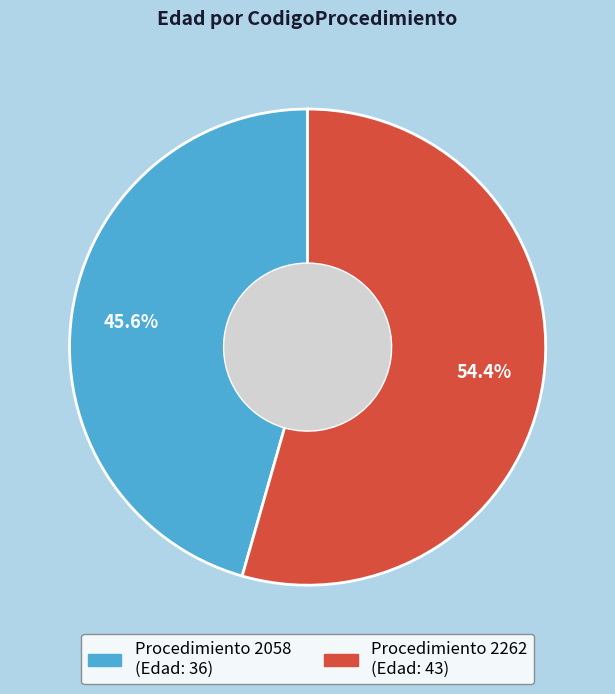

Does any single category account for the majority?

Yes